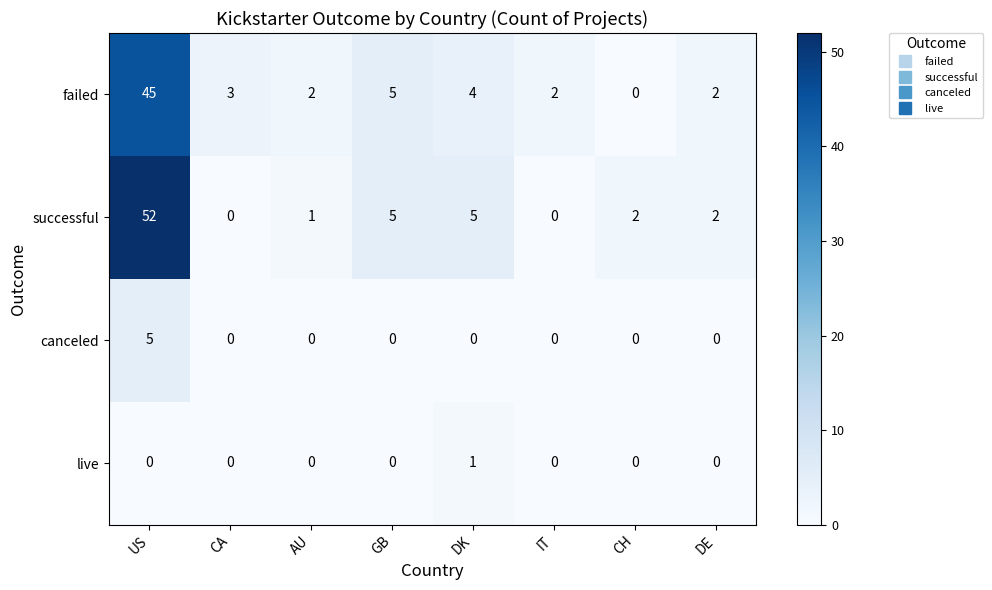

At DK, list the series in order from largest to smallest.

successful, failed, live, canceled